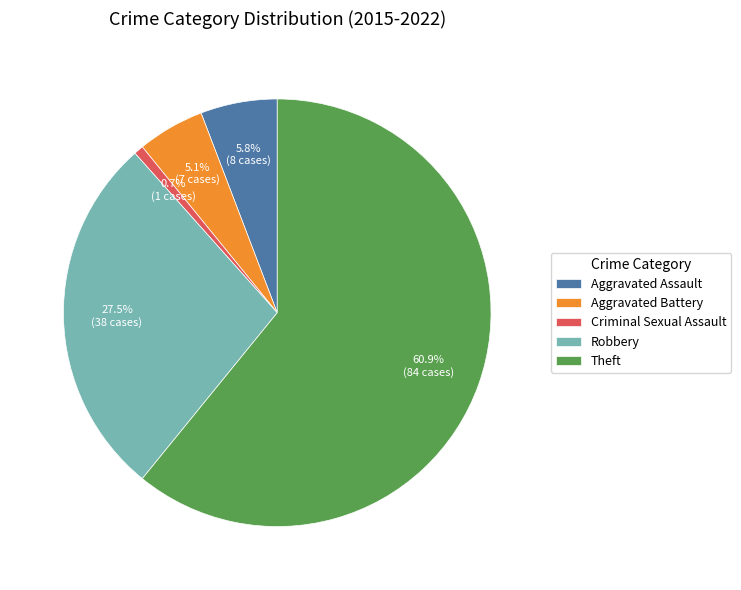

What is the largest slice in the pie chart?

Theft